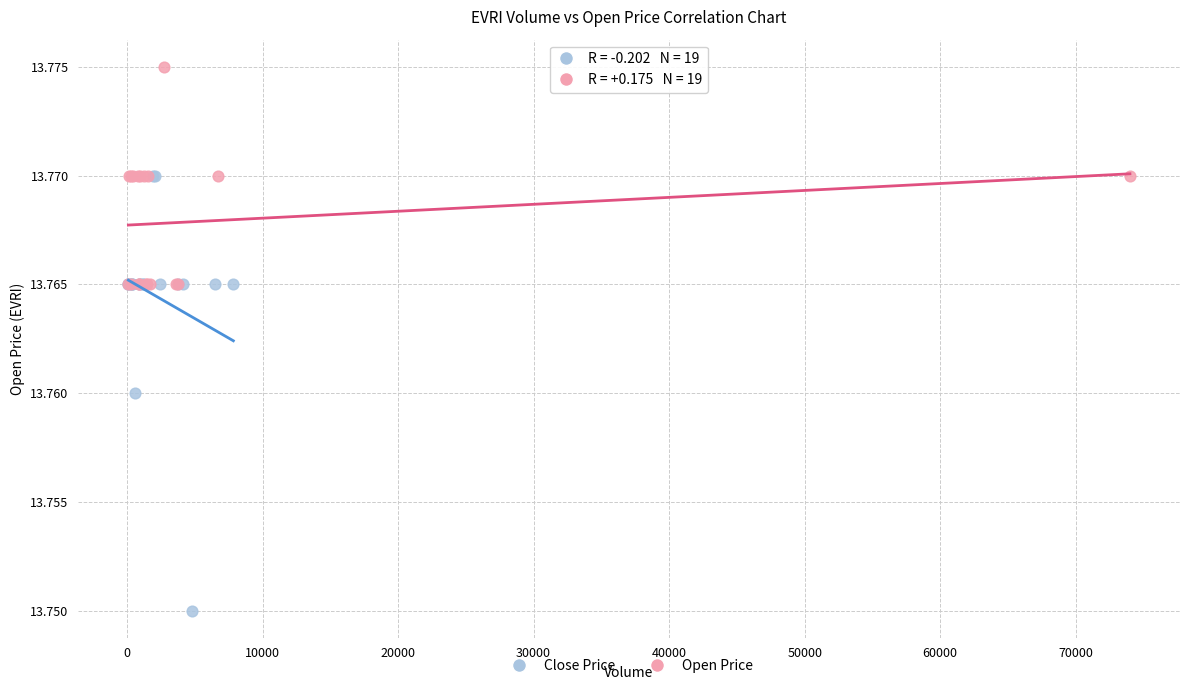

Which series contains the highest Y value?

Open Price